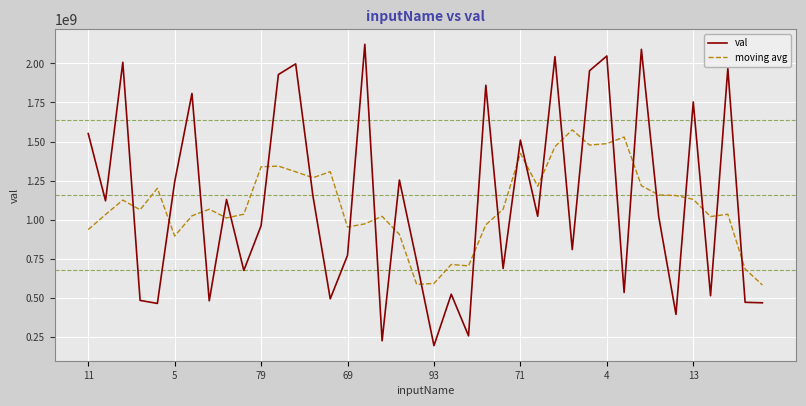

How many times do moving avg and val cross each other?

25